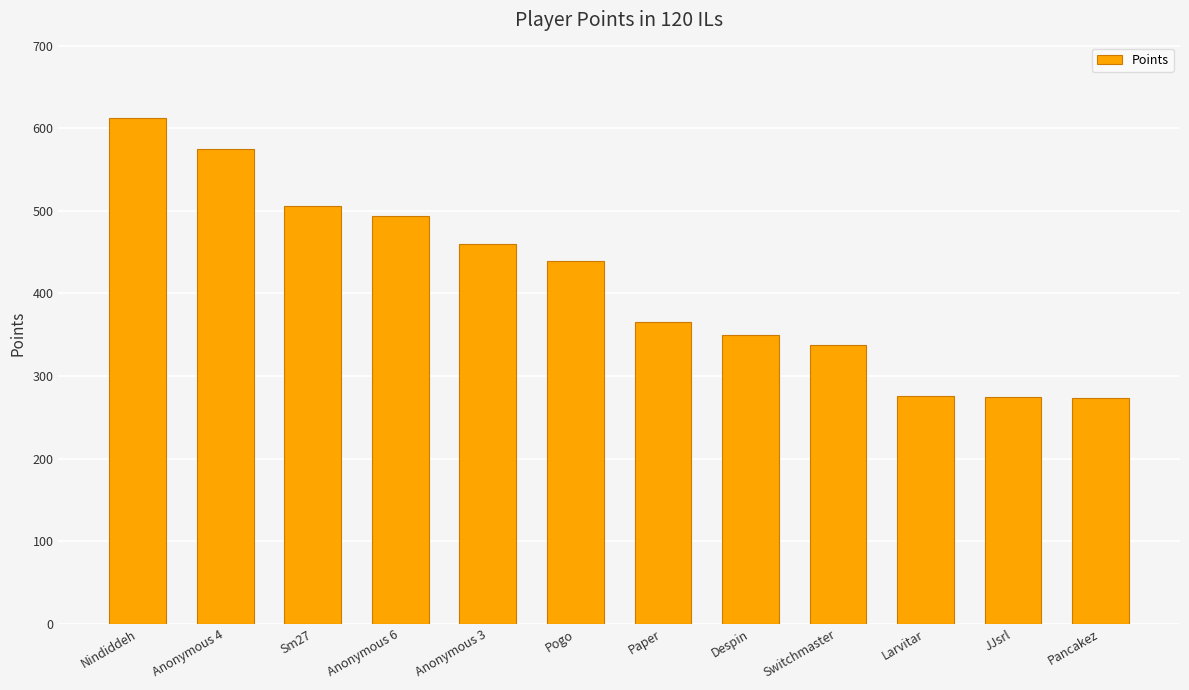

Which has a higher value, Sm27 or Pancakez?

Sm27